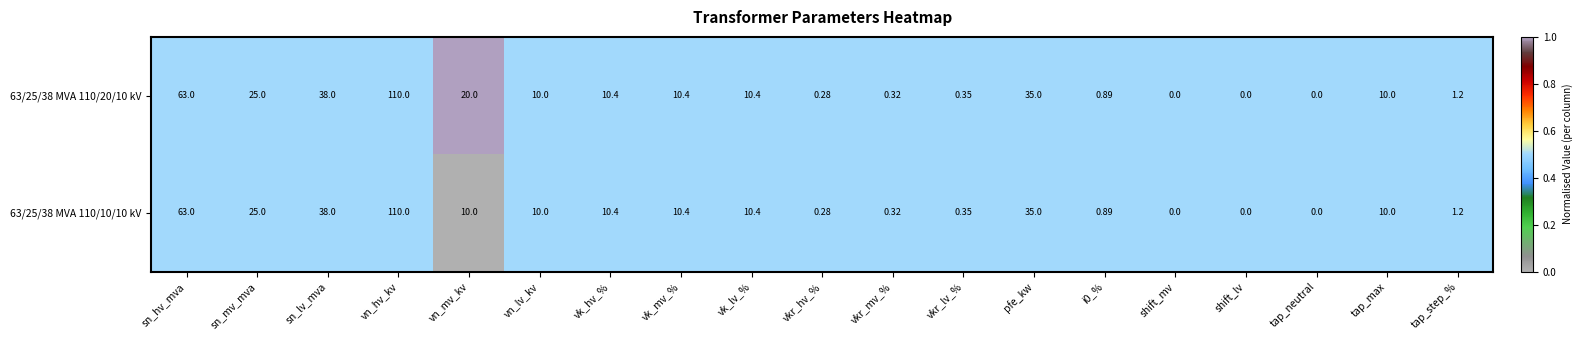

Where is 63/25/38 MVA 110/20/10 kV nearest to the value 55?

sn_hv_mva